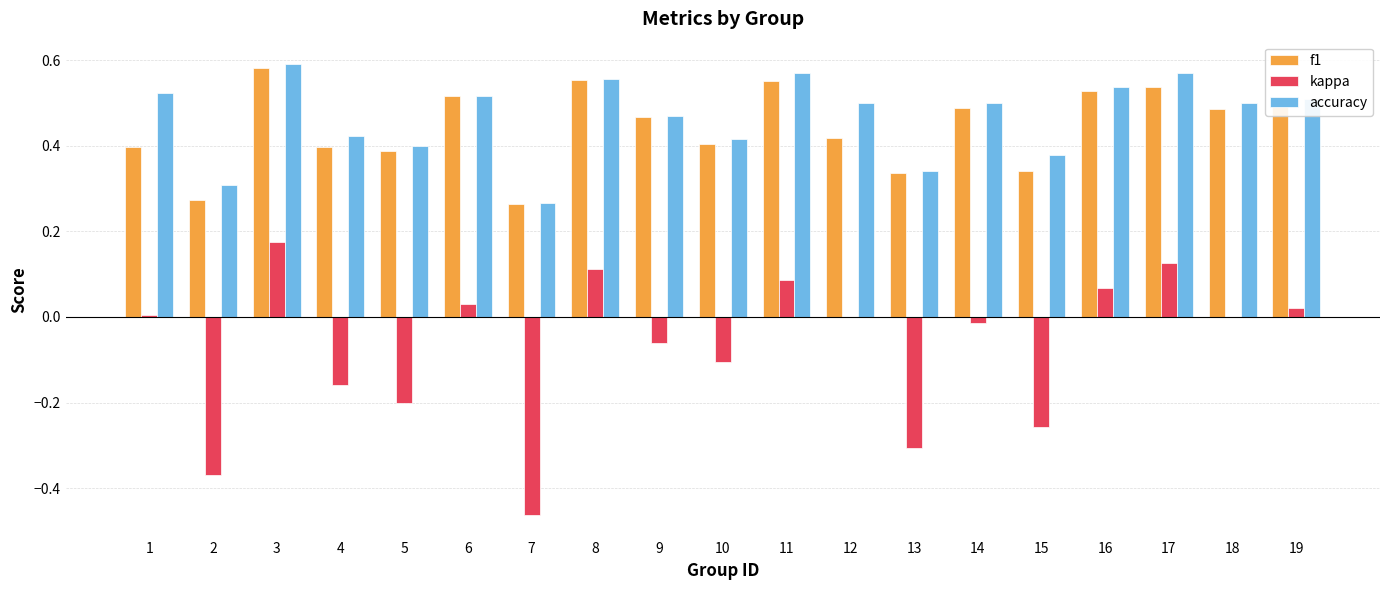

How many groups of bars are there?

19